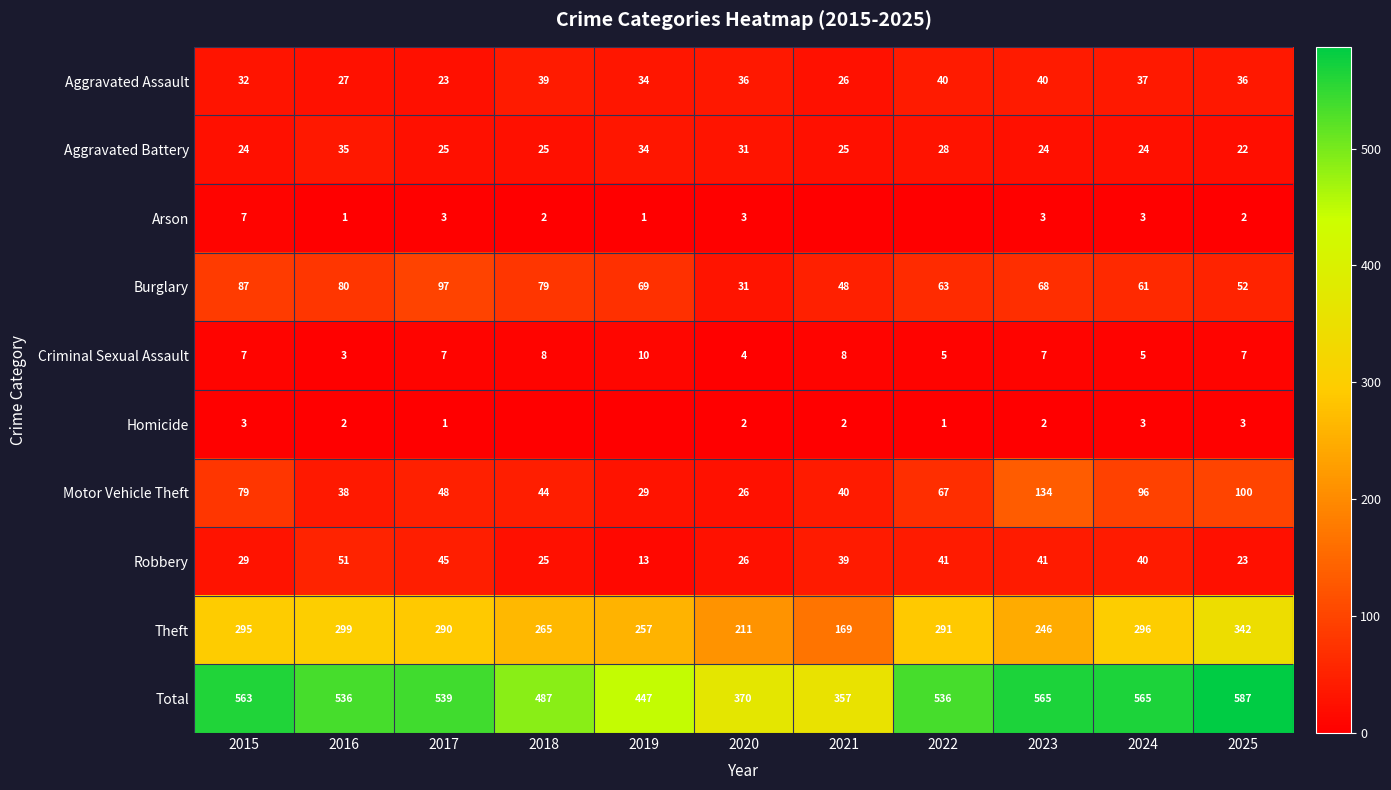

Count the number of categories in the chart.

11